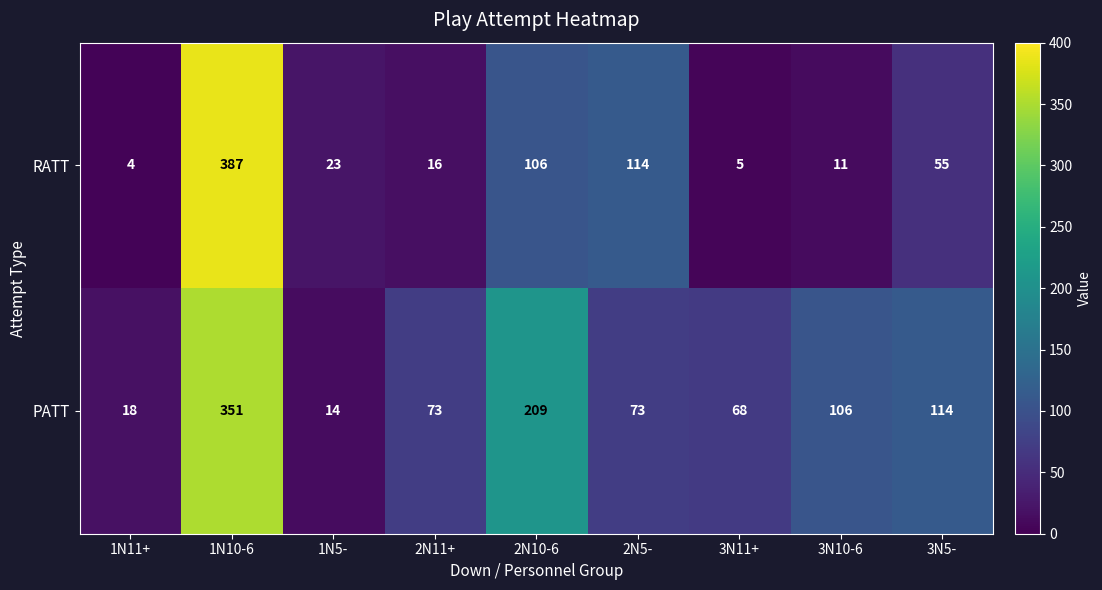

Reading left to right, what are all the values shown in this chart?

RATT: 1N11+=4	1N10-6=387	1N5-=23	2N11+=16	2N10-6=106	2N5-=114	3N11+=5	3N10-6=11	3N5-=55
PATT: 1N11+=18	1N10-6=351	1N5-=14	2N11+=73	2N10-6=209	2N5-=73	3N11+=68	3N10-6=106	3N5-=114